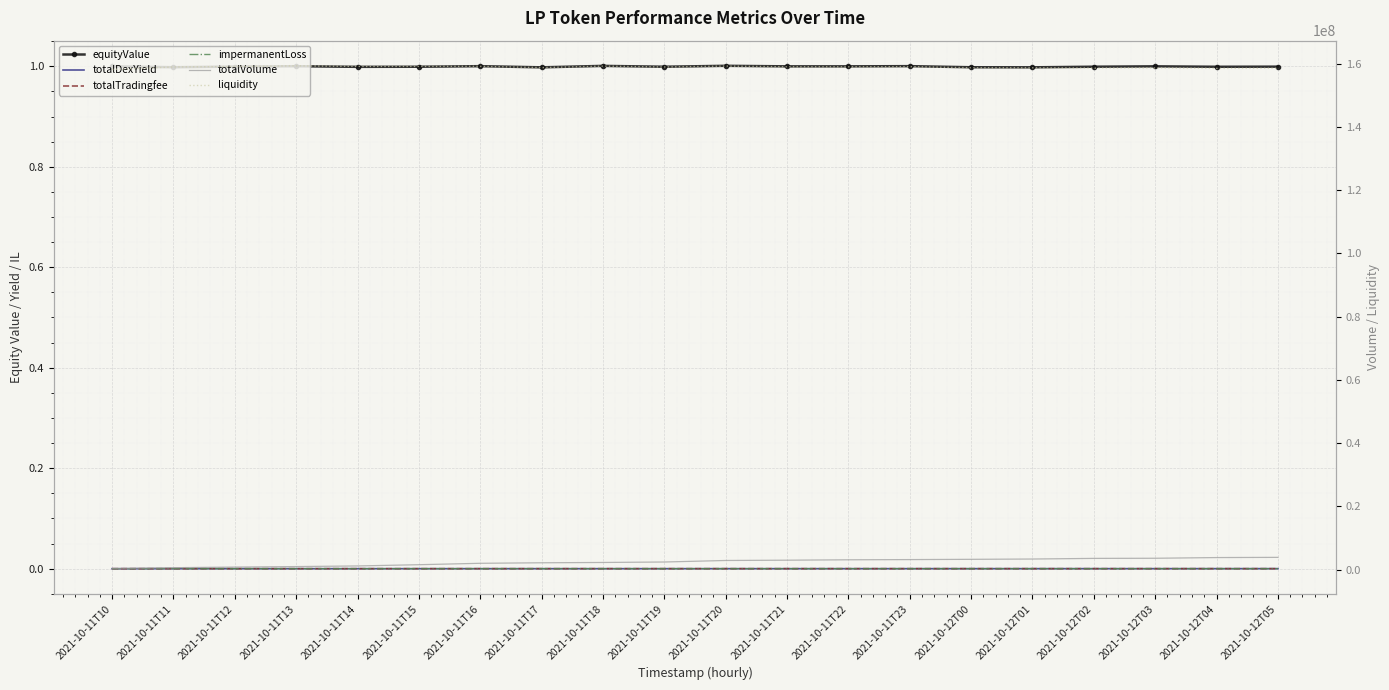

True or false: liquidity and totalVolume intersect in this chart.

False